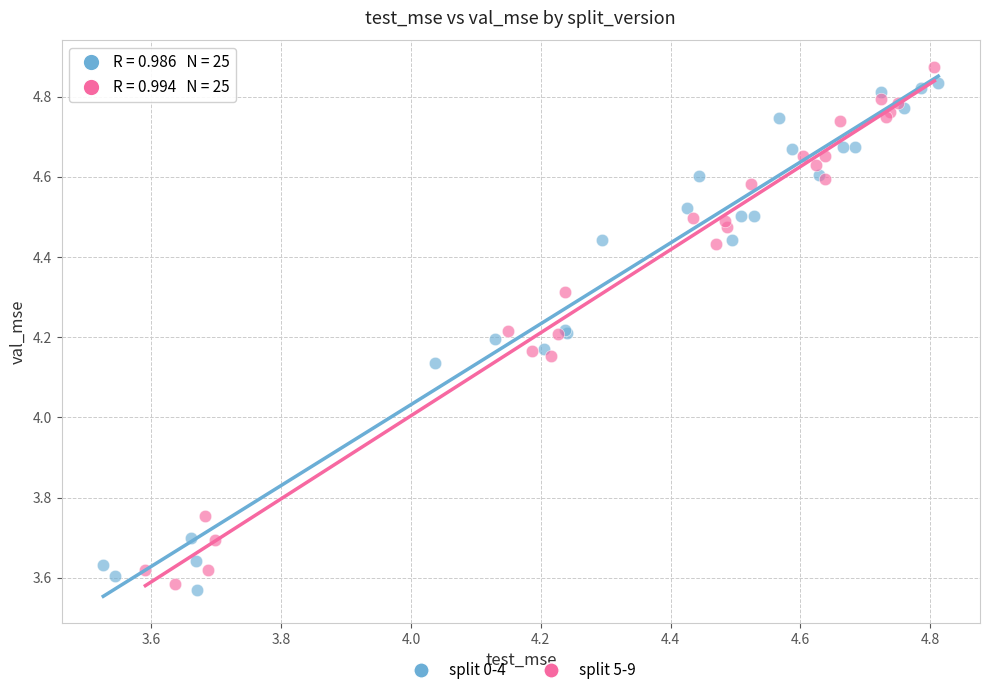

Which series has the largest Y range (max minus min)?

split 5-9